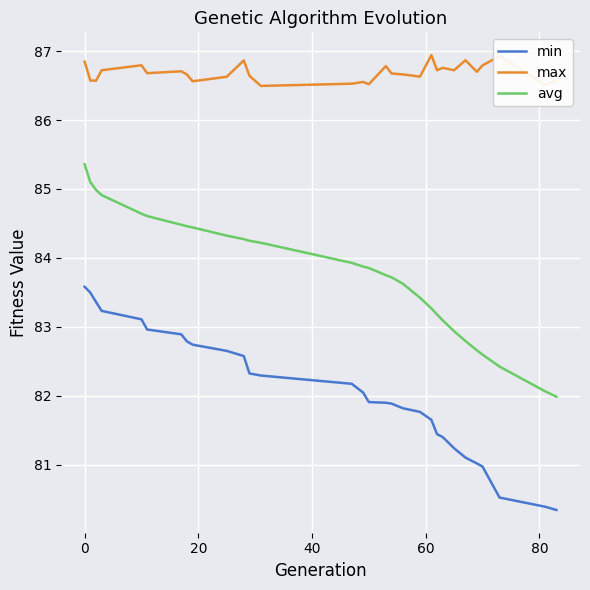

Rank the series by their average value, from lowest to highest.

min, avg, max